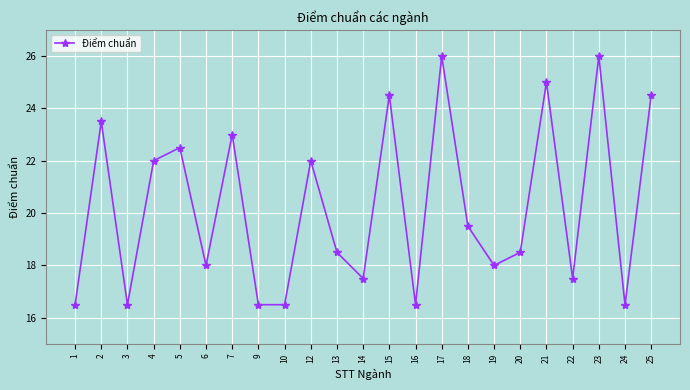

How many lines are shown in the chart?

1